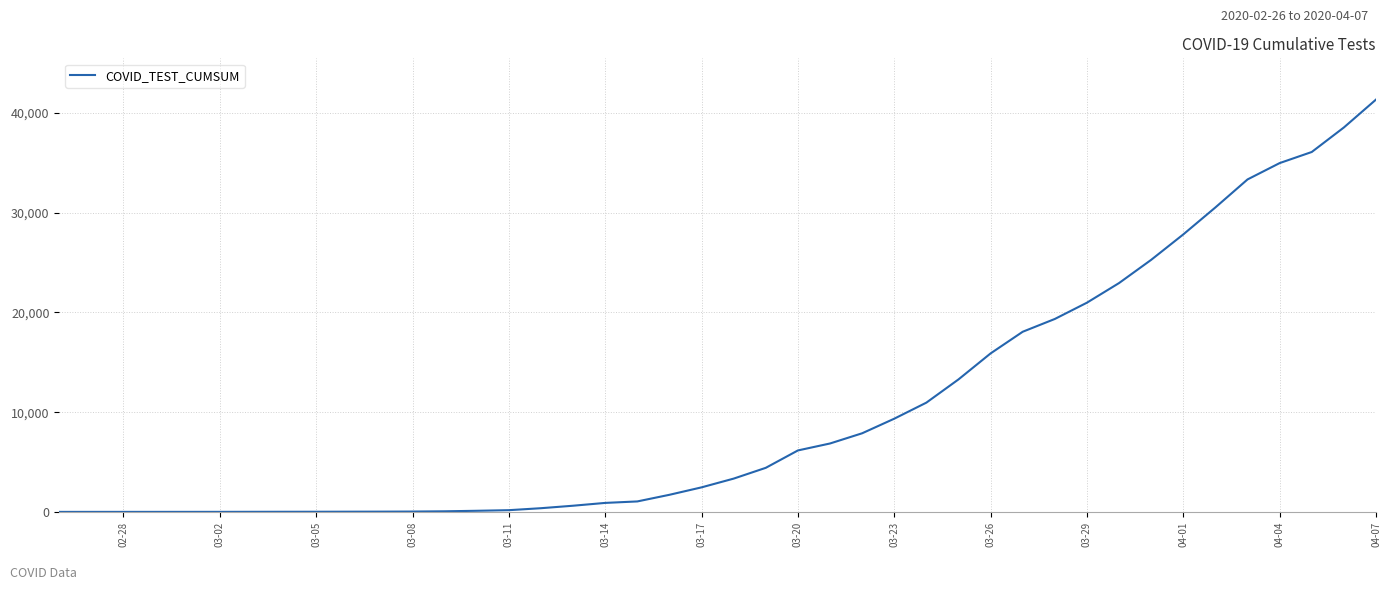

What is the greatest value displayed?

41355